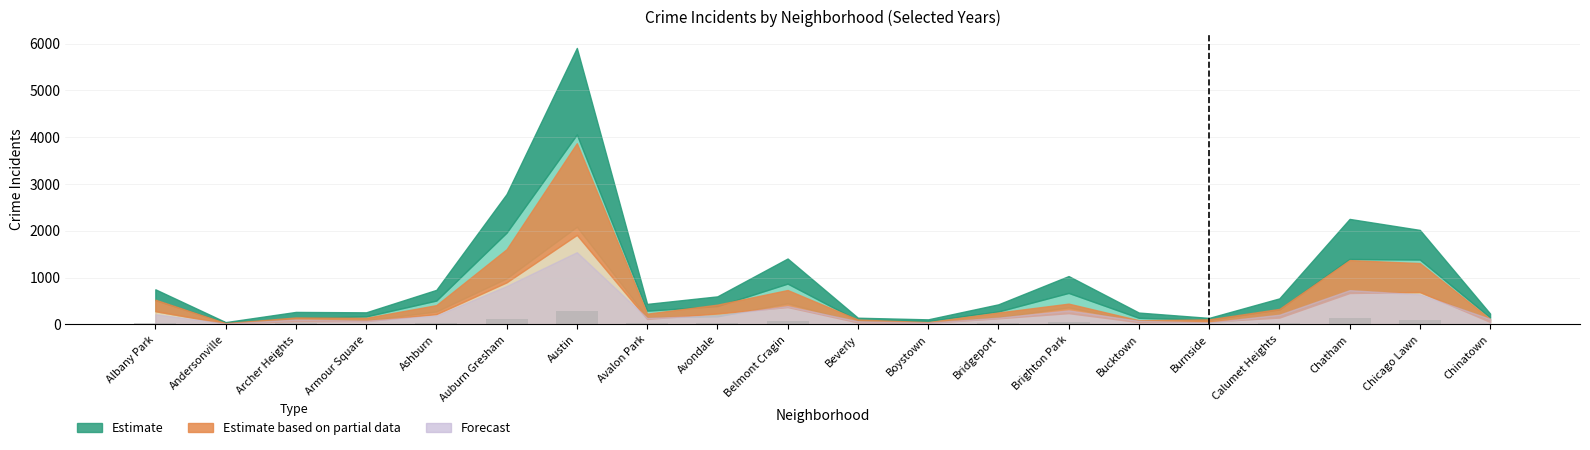

What is the greatest value displayed?

277.2